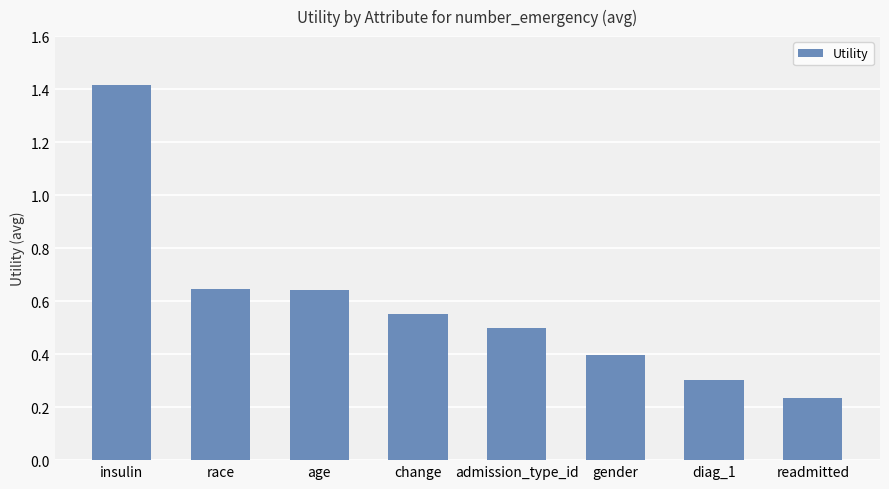

What is the label of the 3rd bar from the left?

age